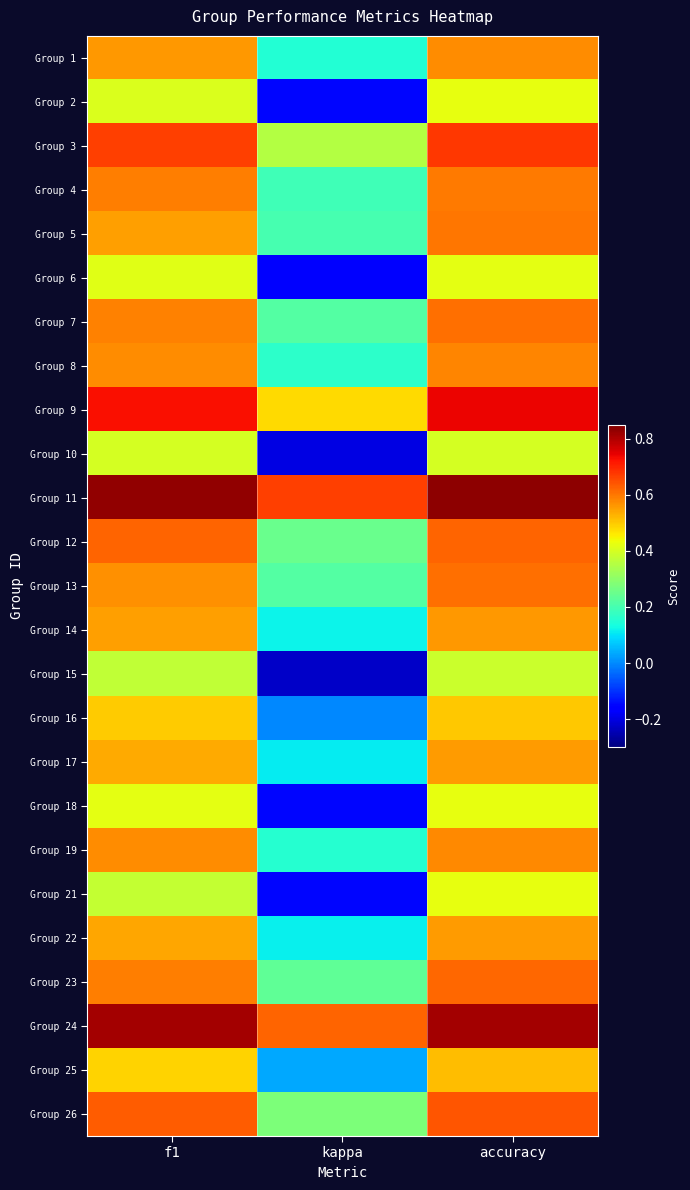

Reading right to left, list all the values displayed in this chart.

Group 1: accuracy=0.6	kappa=0.2	f1=0.6
Group 2: accuracy=0.4	kappa=-0.1	f1=0.4
Group 3: accuracy=0.7	kappa=0.4	f1=0.7
Group 4: accuracy=0.6	kappa=0.2	f1=0.6
Group 5: accuracy=0.6	kappa=0.2	f1=0.6
Group 6: accuracy=0.4	kappa=-0.2	f1=0.4
Group 7: accuracy=0.6	kappa=0.2	f1=0.6
Group 8: accuracy=0.6	kappa=0.2	f1=0.6
Group 9: accuracy=0.7	kappa=0.5	f1=0.7
Group 10: accuracy=0.4	kappa=-0.2	f1=0.4
Group 11: accuracy=0.8	kappa=0.7	f1=0.8
Group 12: accuracy=0.6	kappa=0.2	f1=0.6
Group 13: accuracy=0.6	kappa=0.2	f1=0.6
Group 14: accuracy=0.6	kappa=0.1	f1=0.6
Group 15: accuracy=0.4	kappa=-0.2	f1=0.4
Group 16: accuracy=0.5	kappa=0.0	f1=0.5
Group 17: accuracy=0.6	kappa=0.1	f1=0.5
Group 18: accuracy=0.4	kappa=-0.2	f1=0.4
Group 19: accuracy=0.6	kappa=0.2	f1=0.6
Group 21: accuracy=0.4	kappa=-0.1	f1=0.4
Group 22: accuracy=0.6	kappa=0.1	f1=0.5
Group 23: accuracy=0.6	kappa=0.2	f1=0.6
Group 24: accuracy=0.8	kappa=0.6	f1=0.8
Group 25: accuracy=0.5	kappa=0.0	f1=0.5
Group 26: accuracy=0.6	kappa=0.3	f1=0.6